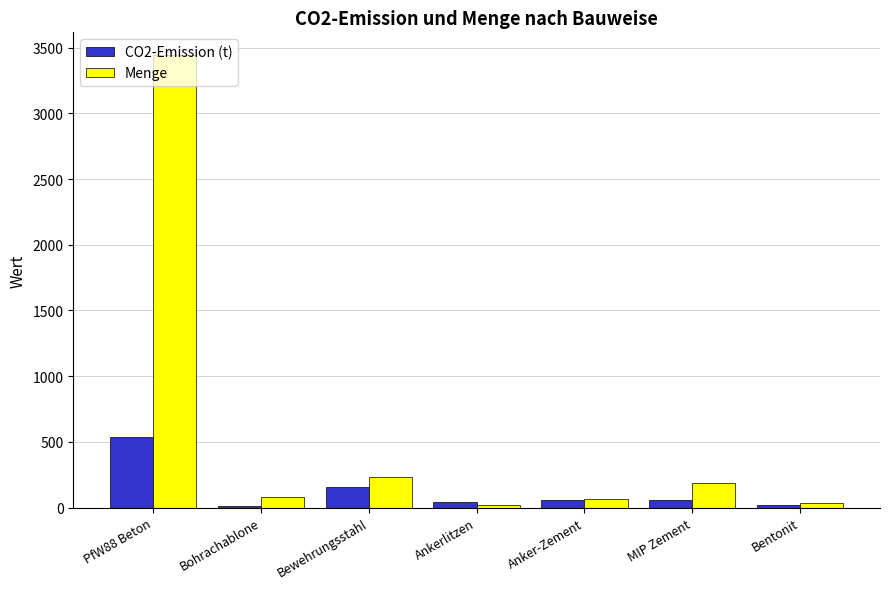

What is the approximate value of Menge at MIP Zement?

188.7